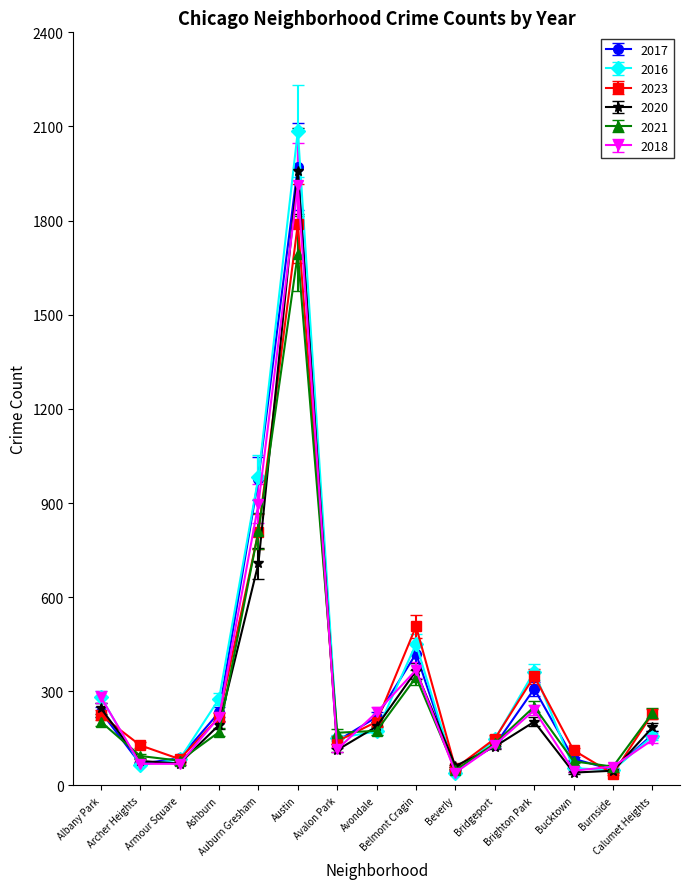

What is the value of the 2017 point at the 13th from the left?

85